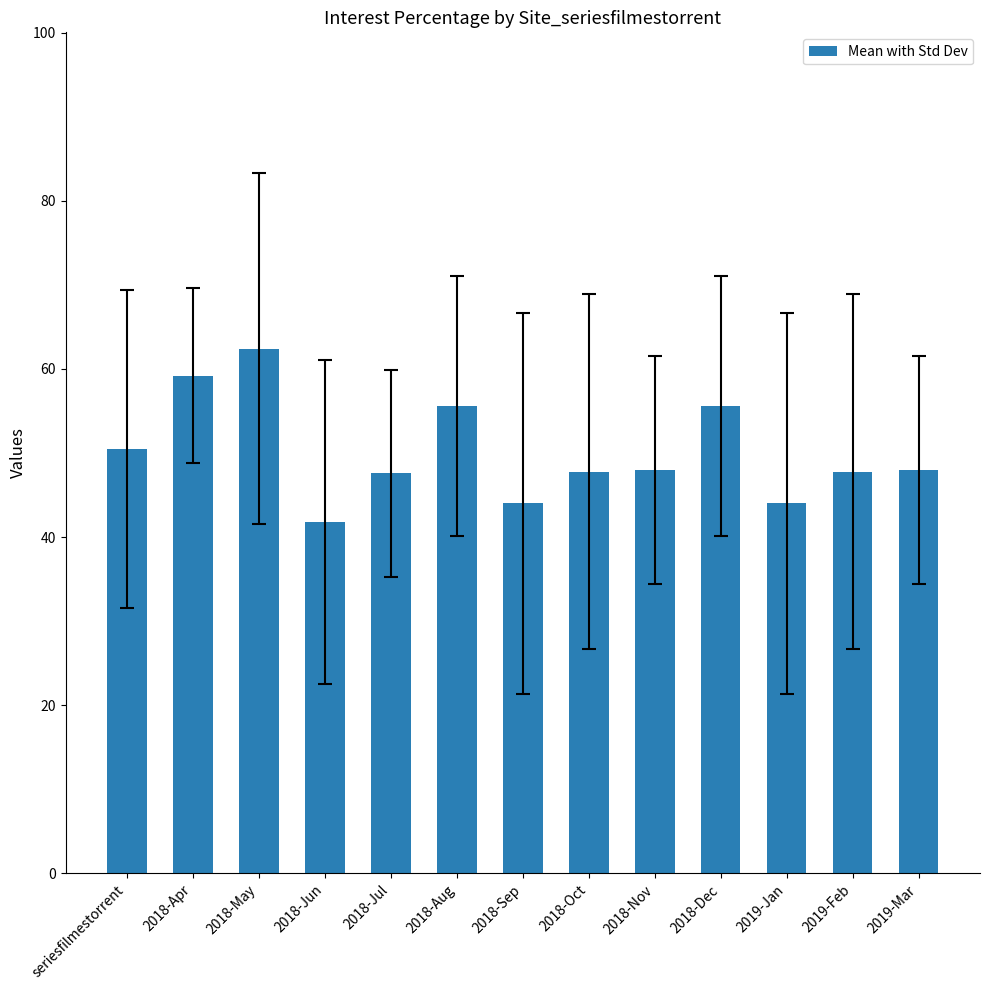

What is the smallest value displayed?

41.8